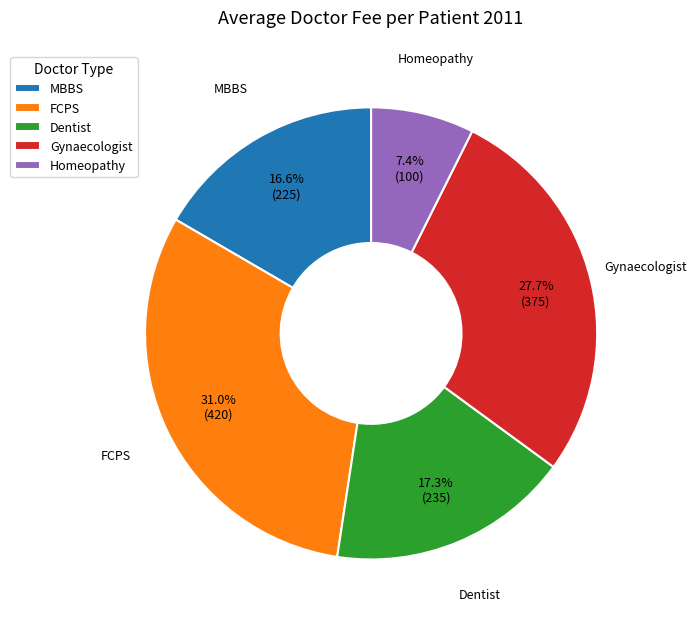

Rank the categories by value from lowest to highest.

Homeopathy, MBBS, Dentist, Gynaecologist, FCPS